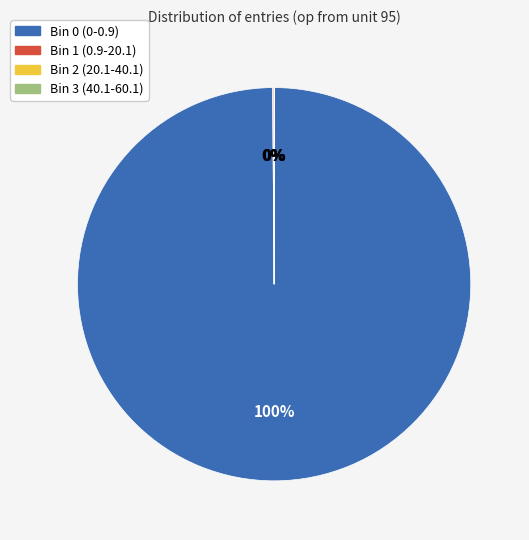

To the nearest percent, what portion does Bin 0 (0-0.9) represent?

100%